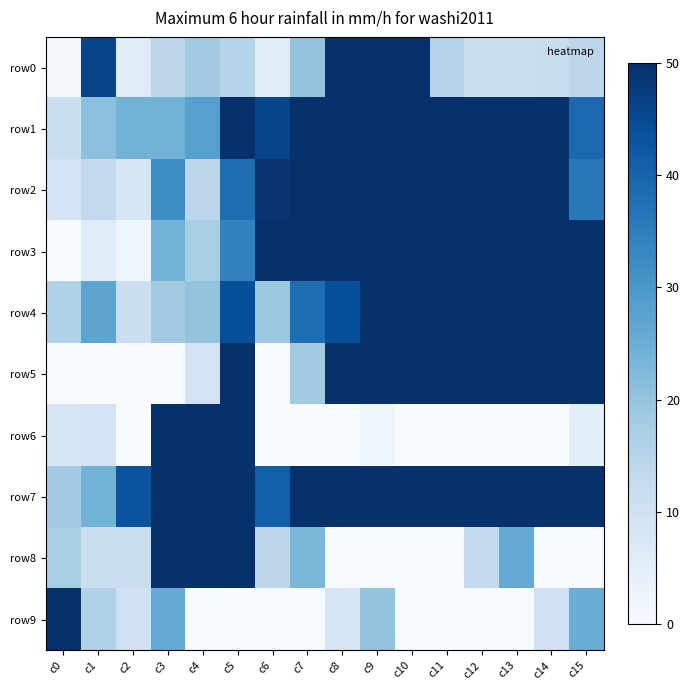

At which category is the sum across all series the highest?

c5